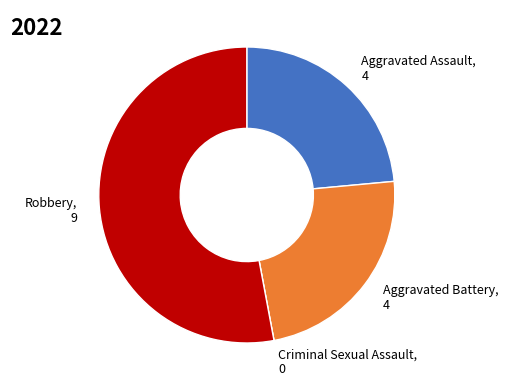

Approximately how many times larger is the value at Aggravated Battery compared to Aggravated Assault?

1.0